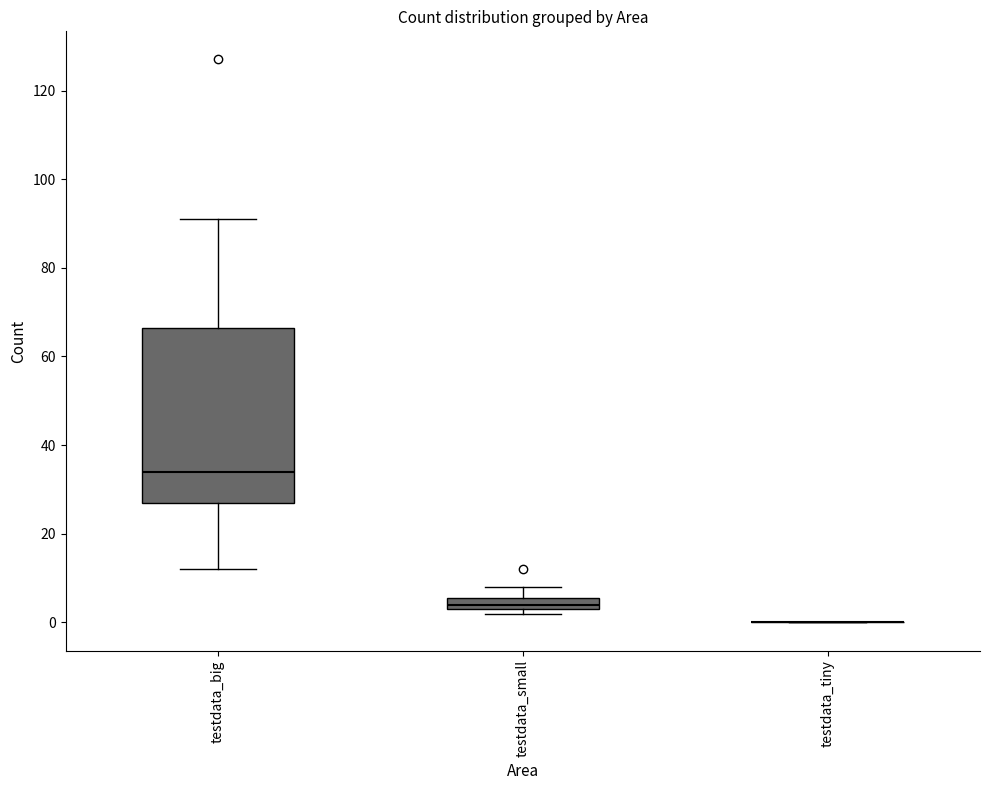

Comparing the boxes themselves (not the whiskers), which one is the tallest?

testdata_big